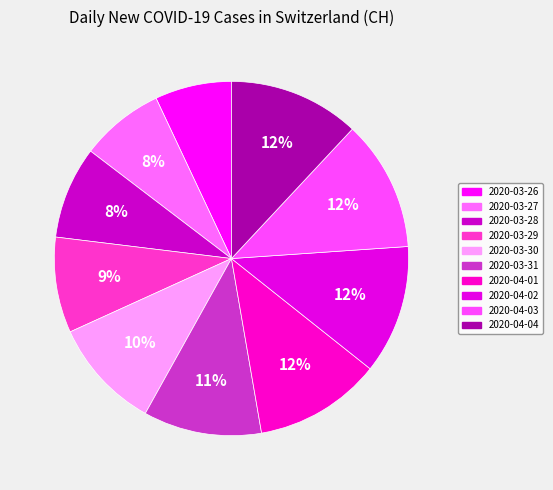

Which category has the biggest portion of the pie?

2020-04-03